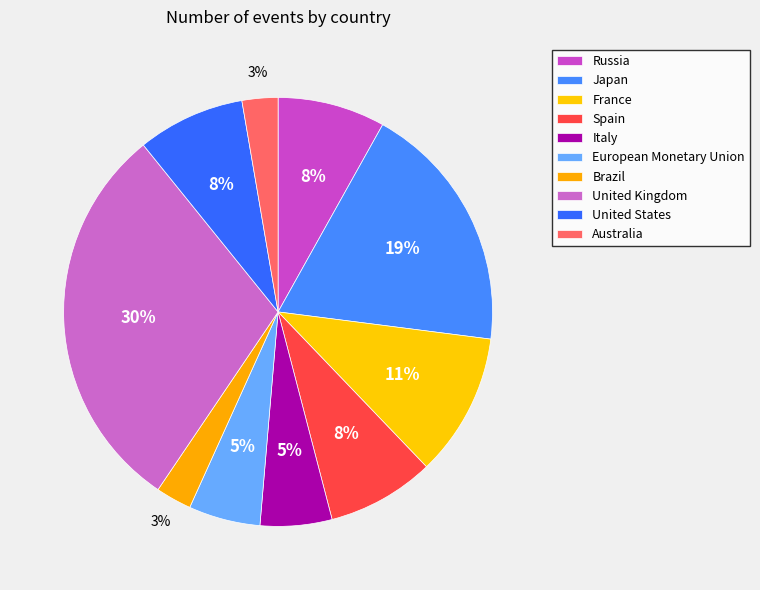

Which slice is the smallest?

Brazil